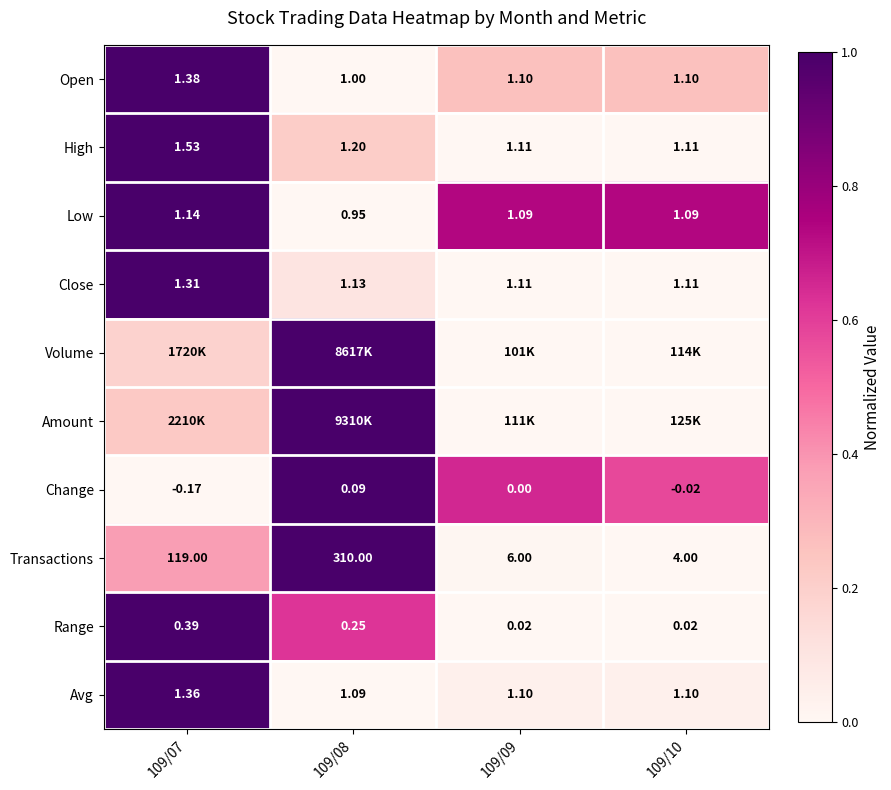

Is the value of Low at 109/08 greater than the value of Open at 109/09?

No